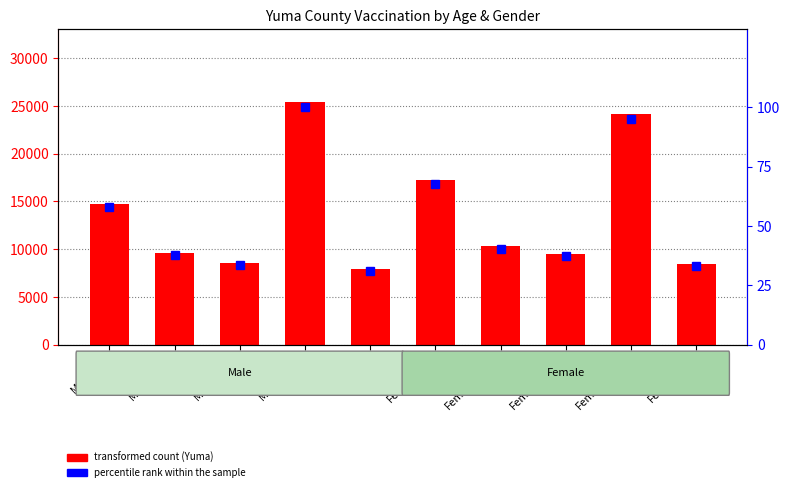

Between Female-55-64 and Female-20-44, which series saw the biggest shift?

Yuma